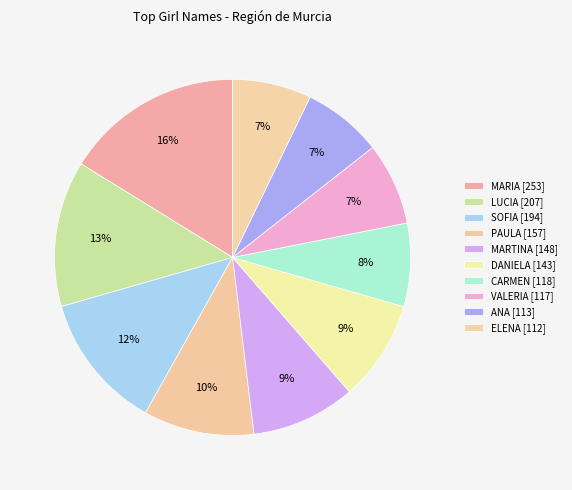

What is the change in value from DANIELA to ELENA?

-31